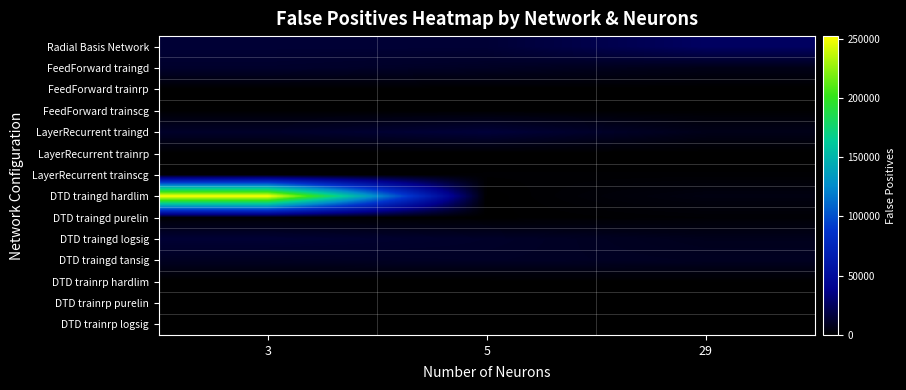

Reading left to right, list all the values displayed in this chart.

Radial Basis Network: 3=14645	5=14645	29=26361
FeedForward traingd: 3=12109	5=9807	29=6370
FeedForward trainrp: 3=216	5=57	29=5
FeedForward trainscg: 3=575	5=816	29=788
LayerRecurrent traingd: 3=11315	5=15797	29=6855
LayerRecurrent trainrp: 3=15	5=35	29=5
LayerRecurrent trainscg: 3=592	5=1106	29=1135
DTD traingd hardlim: 3=252190	5=9	29=4762
DTD traingd purelin: 3=1550	5=299	29=1458
DTD traingd logsig: 3=14332	5=11307	29=7744
DTD traingd tansig: 3=9385	5=10438	29=9234
DTD trainrp hardlim: 3=1	5=0	29=478
DTD trainrp purelin: 3=11	5=235	29=7
DTD trainrp logsig: 3=6	5=0	29=0